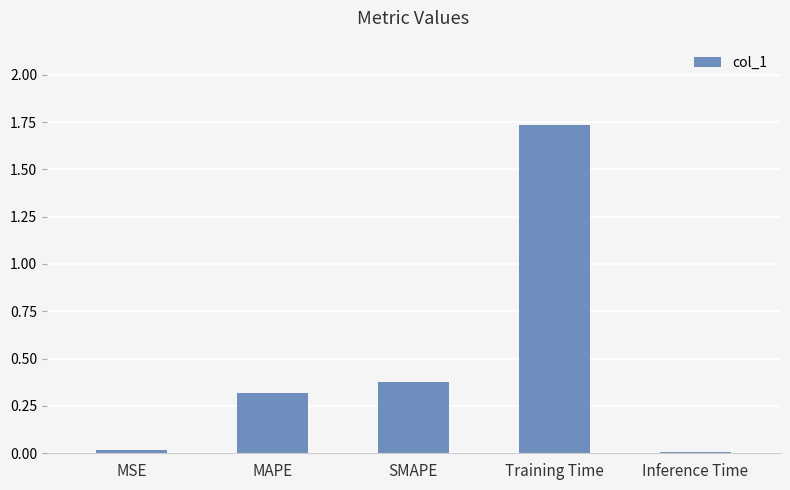

The chart shows a value of 0.0 at Inference Time. True or false?

True